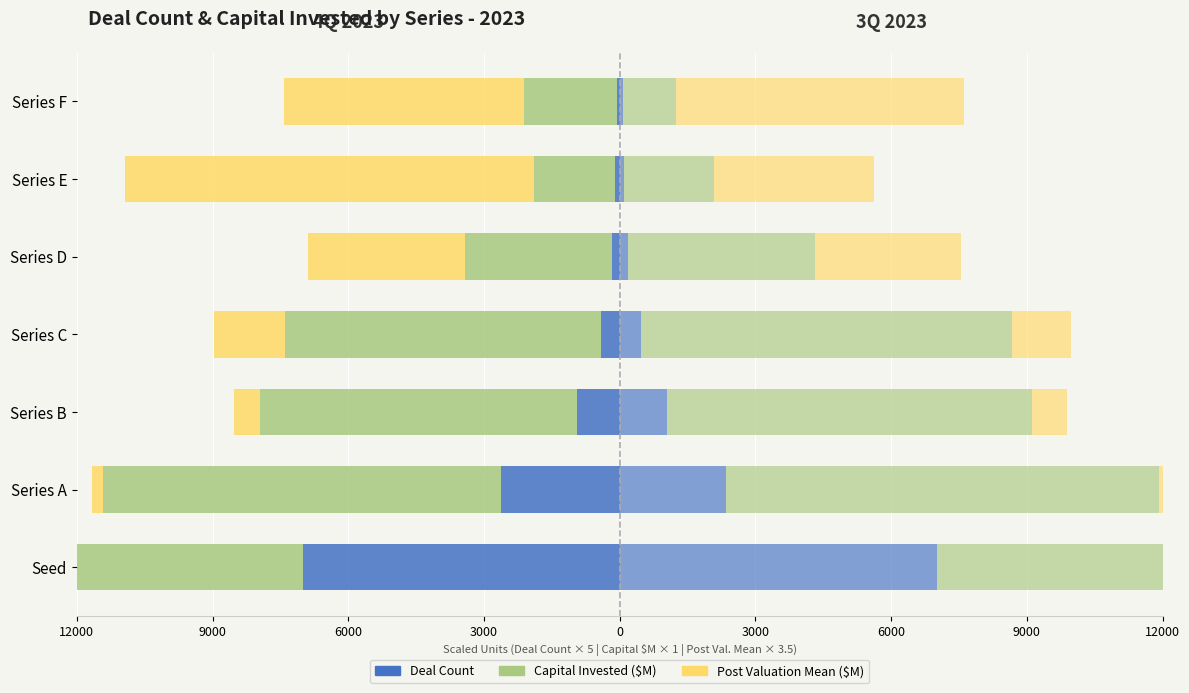

At 3000, list the series in order from smallest to largest.

Capital Invested (4Q), Post Val. Mean (4Q), Deal Count (4Q), Deal Count (3Q), Post Val. Mean (3Q), Capital Invested (3Q)